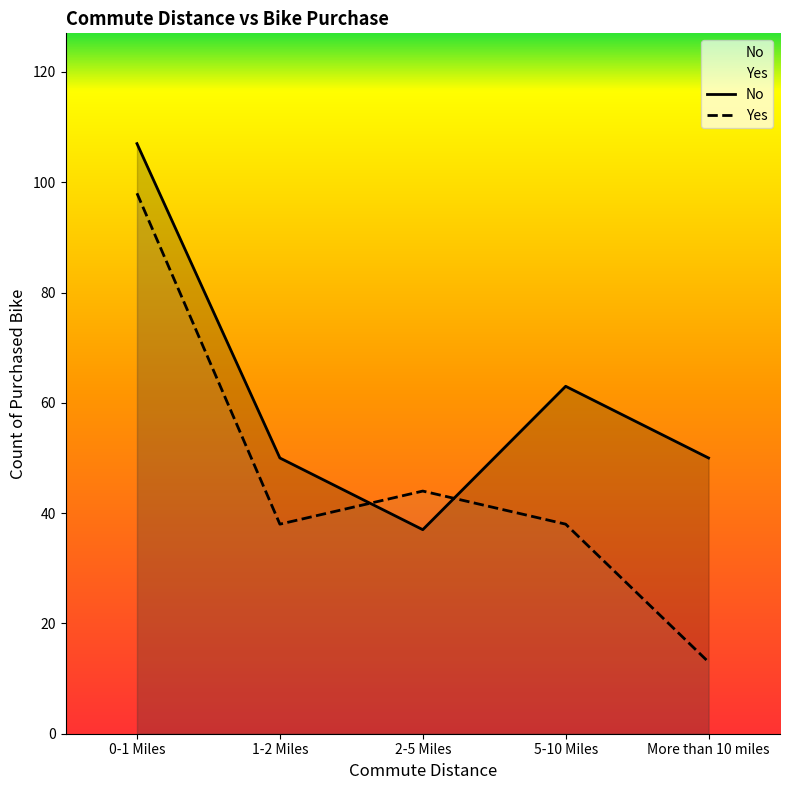

How many data points in No are less than 50?

1